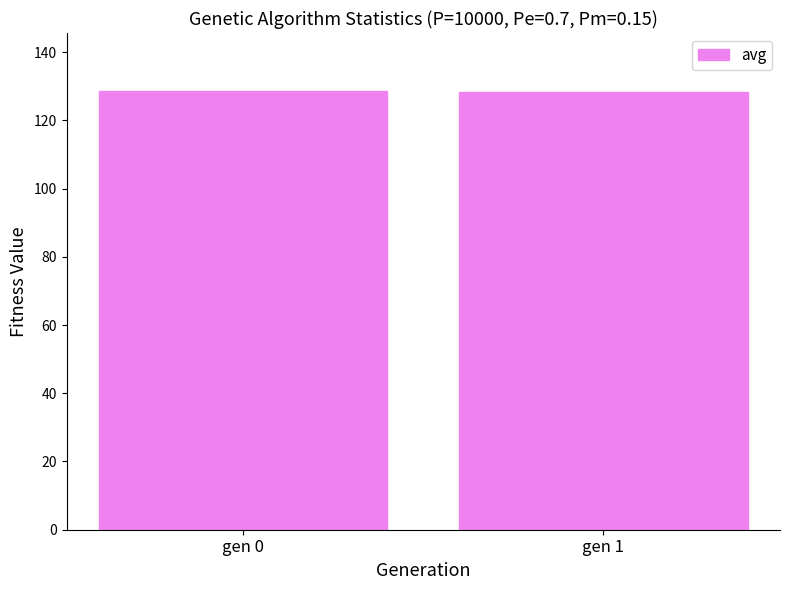

What is the ratio of the value at gen 1 to the value at gen 0?

1.0